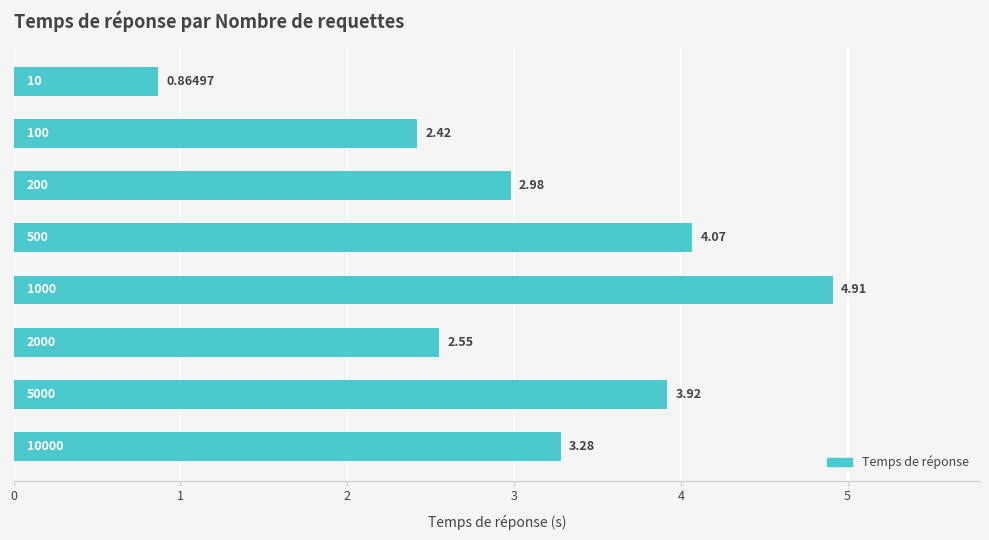

What is the average value?

3.1